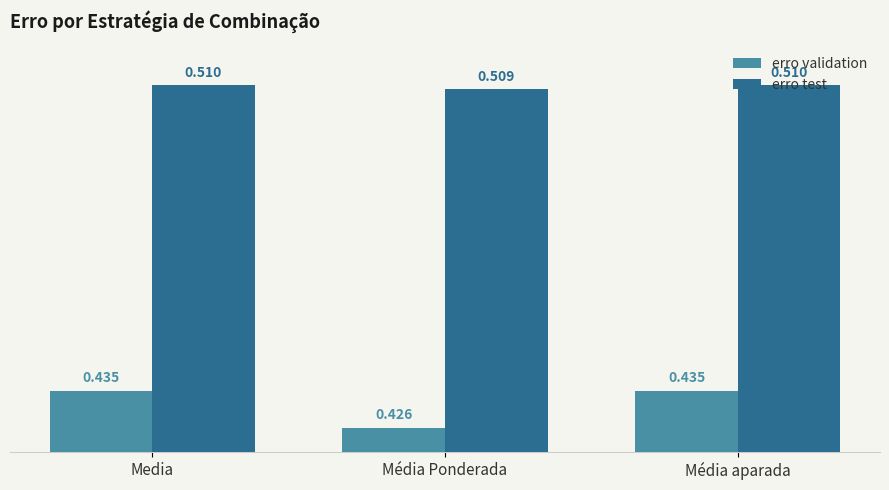

List the series in order of their overall mean, highest first.

erro test, erro validation